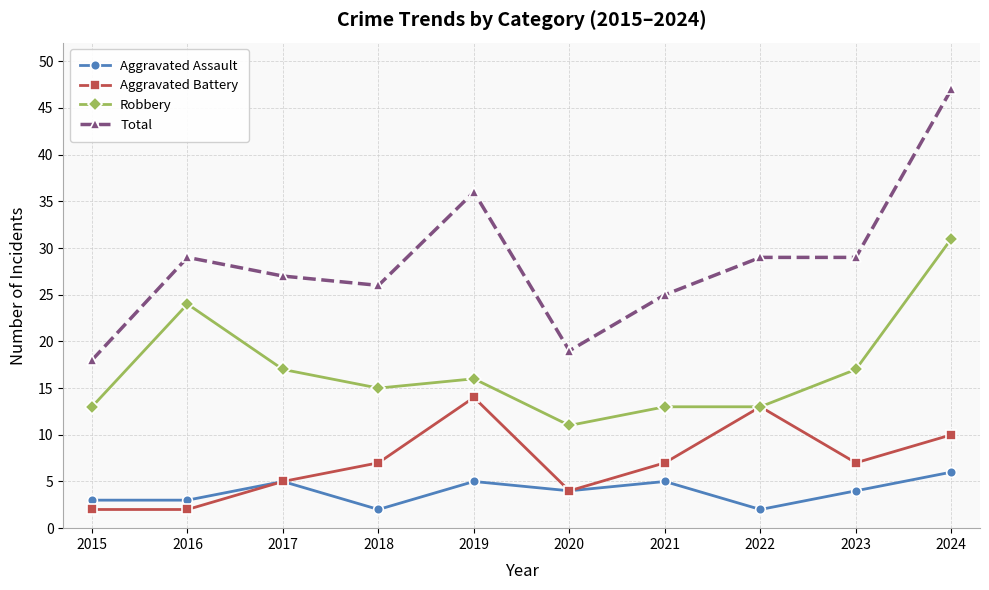

True or false: Robbery and Total cross at least once.

False